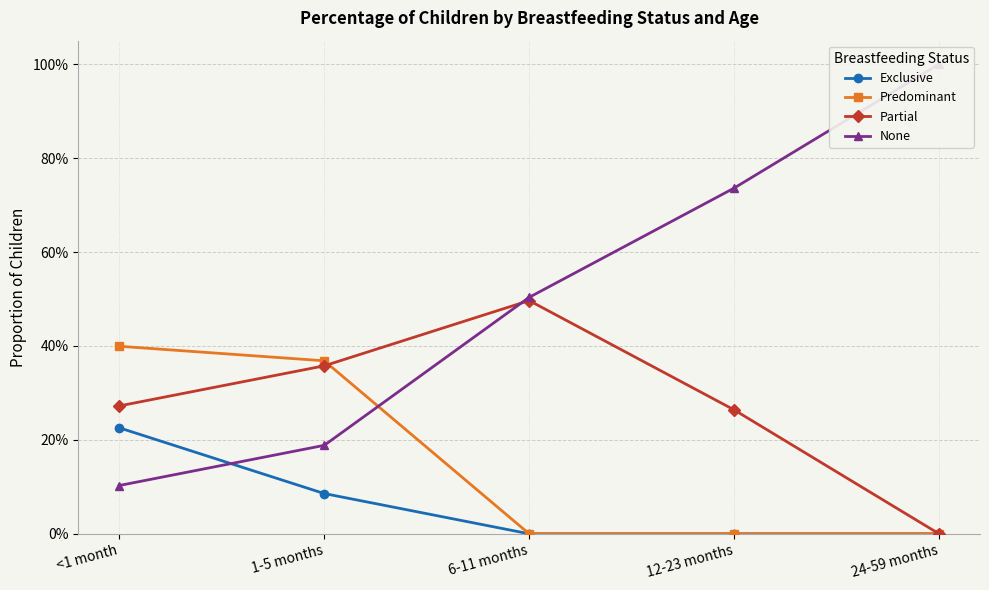

List the series in order of their peak value, lowest first.

Exclusive, Predominant, Partial, None